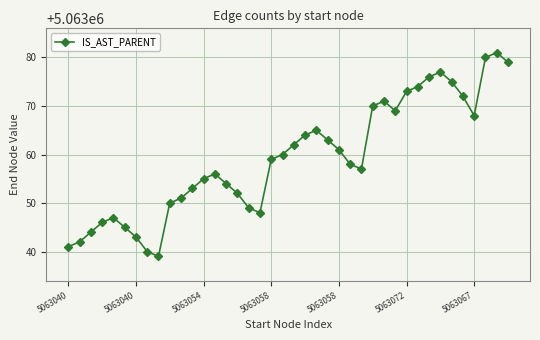

What is the greatest value displayed?

5063081